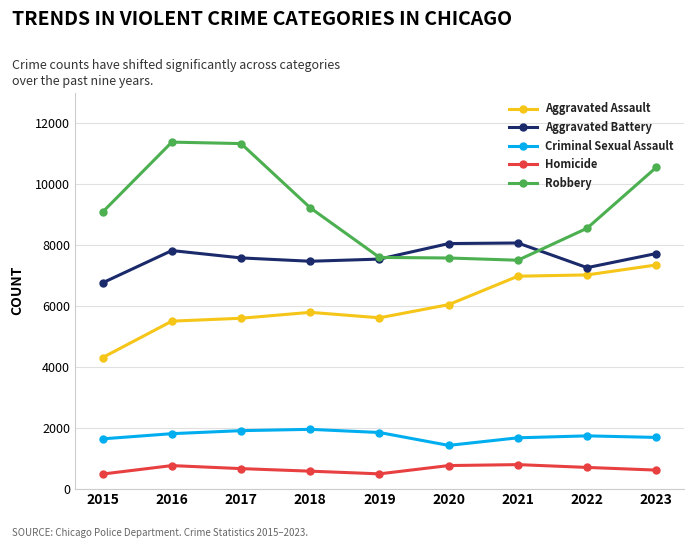

True or false: Homicide has more than 1 points higher than both neighbors.

True